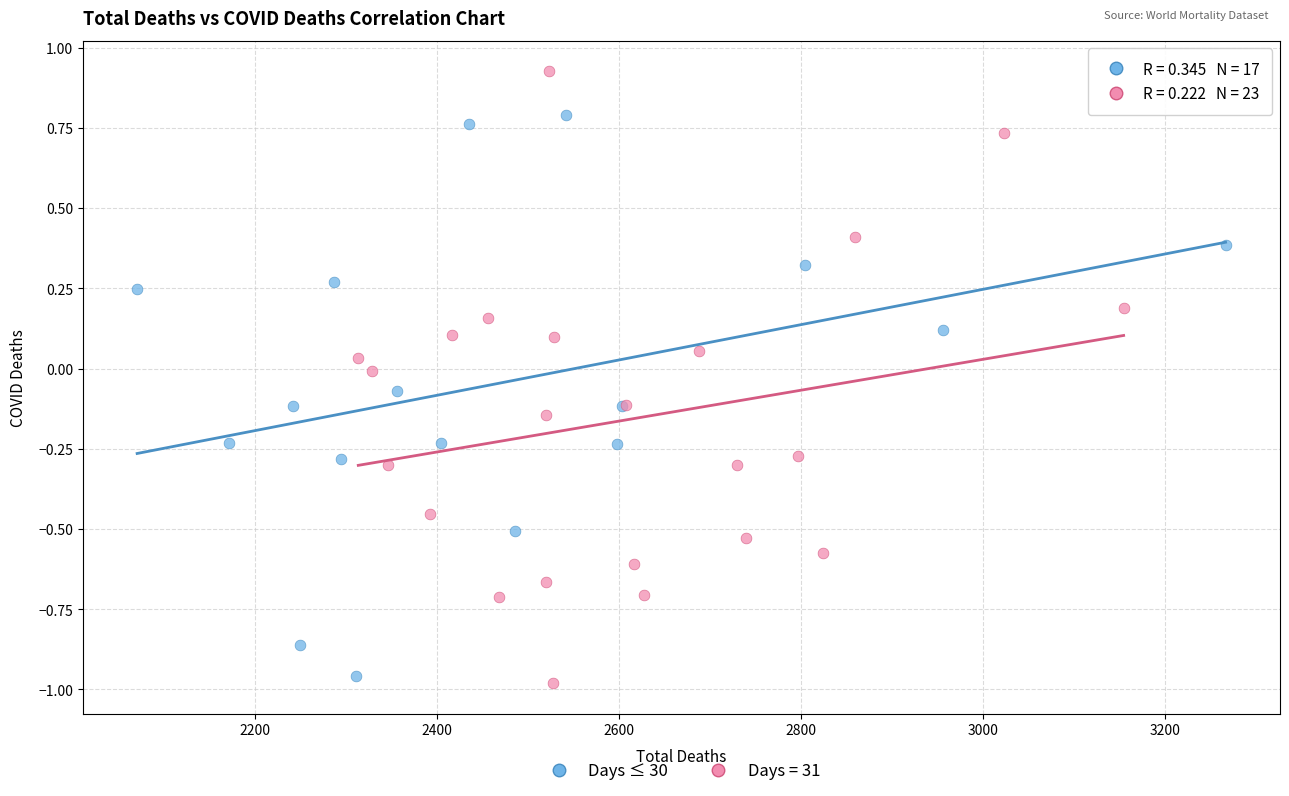

Which series contains the highest Y value?

Days = 31